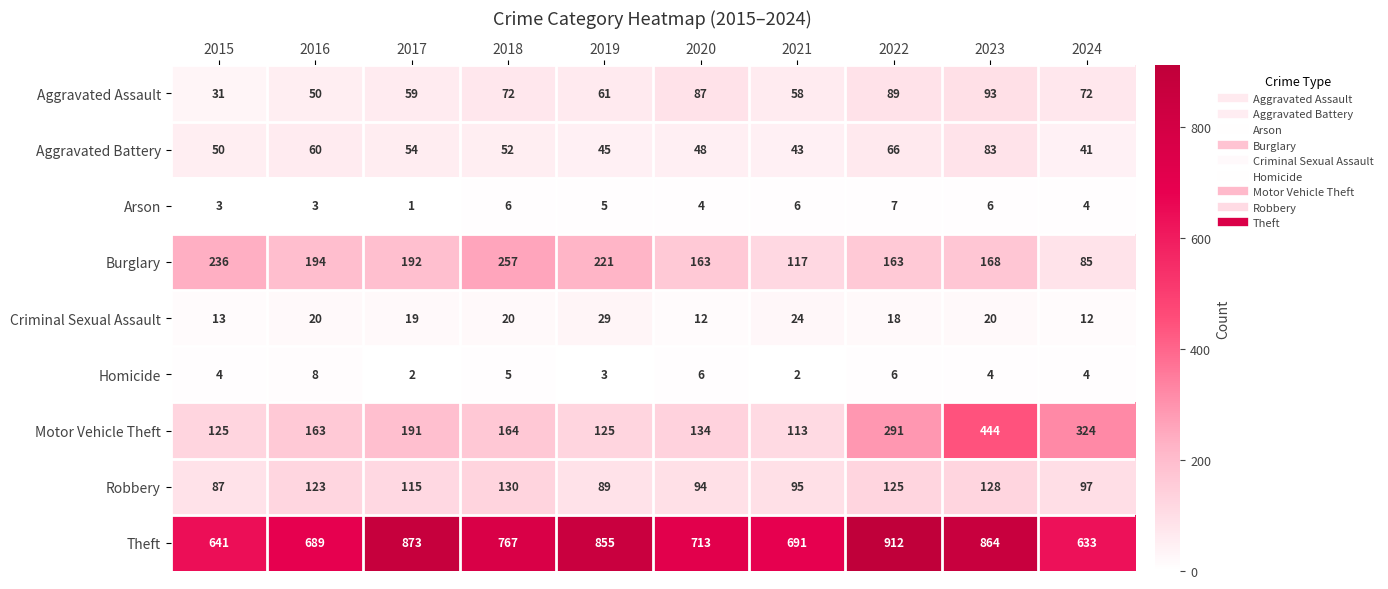

What is the spread (max minus min) of values at 2015?

638